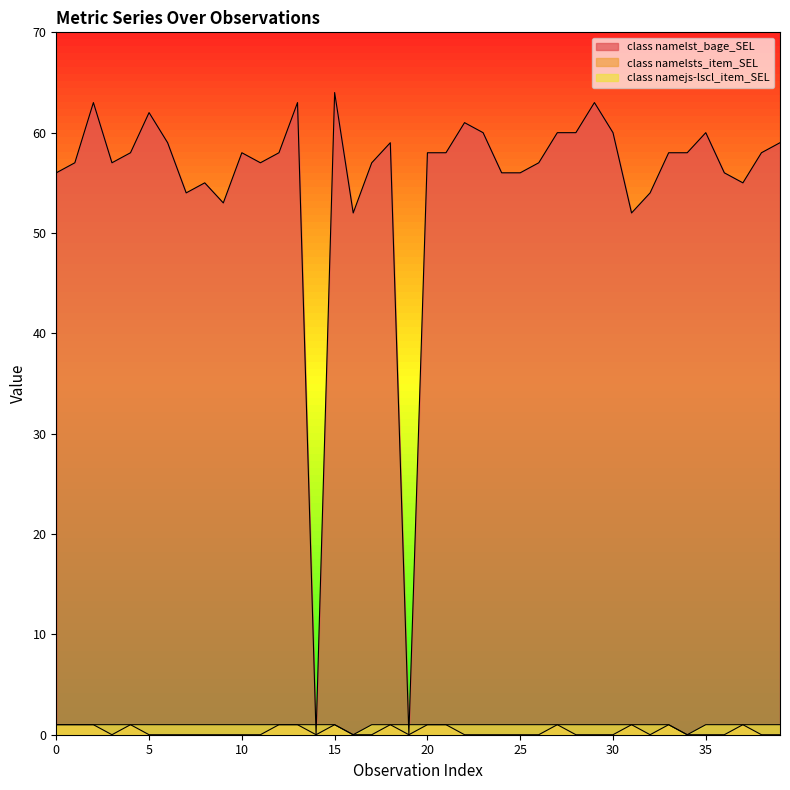

What is the total value across all series at 38?

59